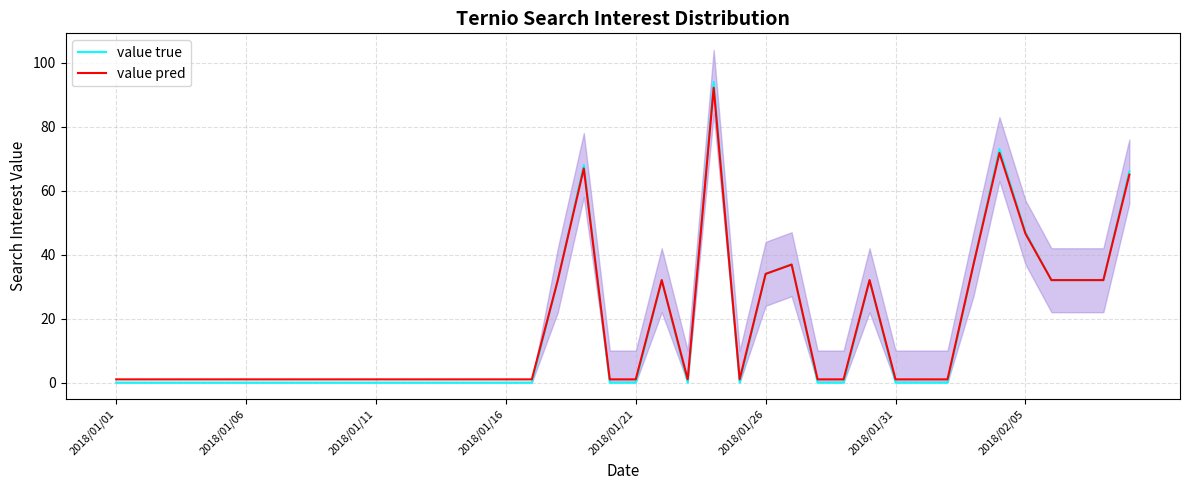

How many categories are shown in the chart?

40